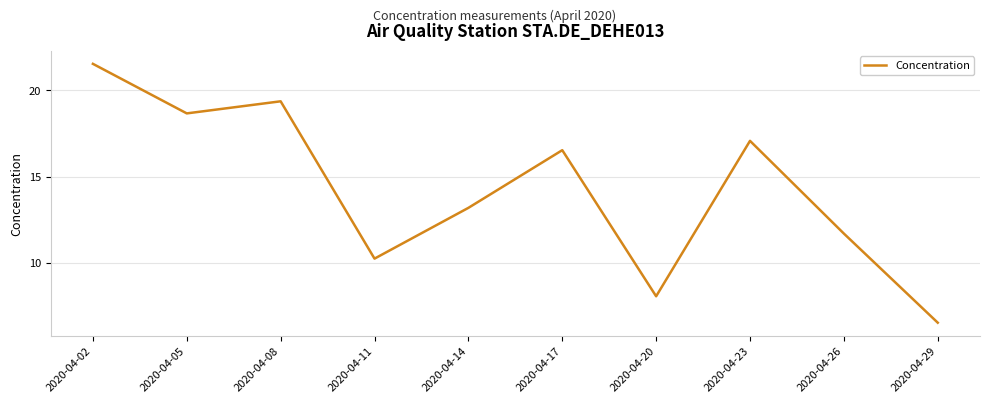

What is the sum of all values?

142.9